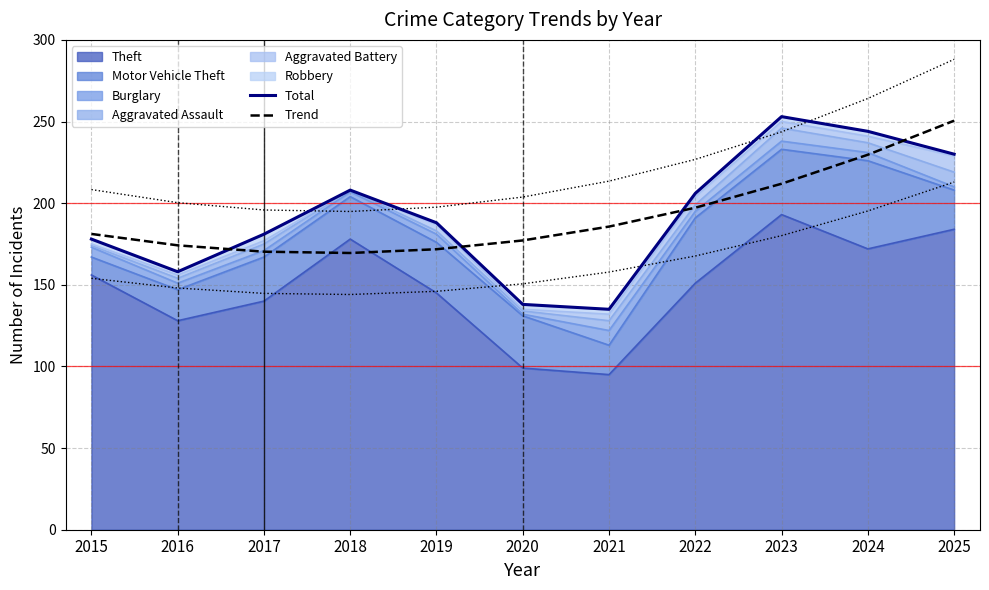

Reading left to right, list all the values displayed in this chart.

Total: 178.0	158.0	181.0	208.0	188.0	138.0	135.0	206.0	253.0	244.0	230.0
Trend: 181.2	174.2	170.3	169.5	171.8	177.2	185.7	197.2	211.9	229.7	250.5